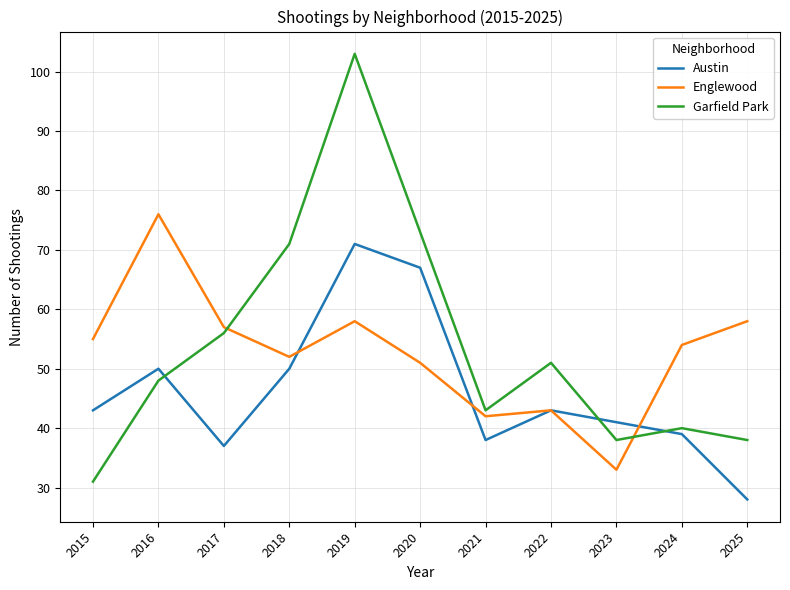

Which series has the largest total across all categories?

Garfield Park